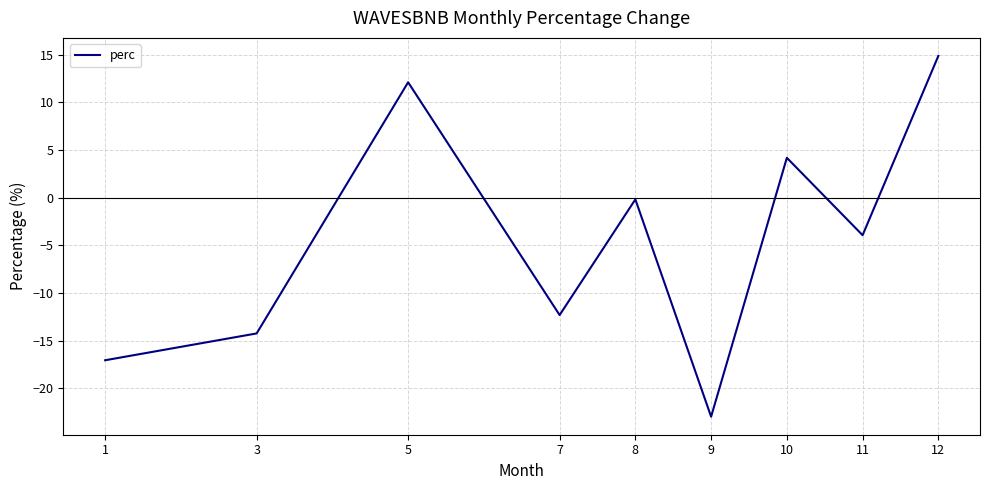

True or false: the data shows -17.1 at 1.

True